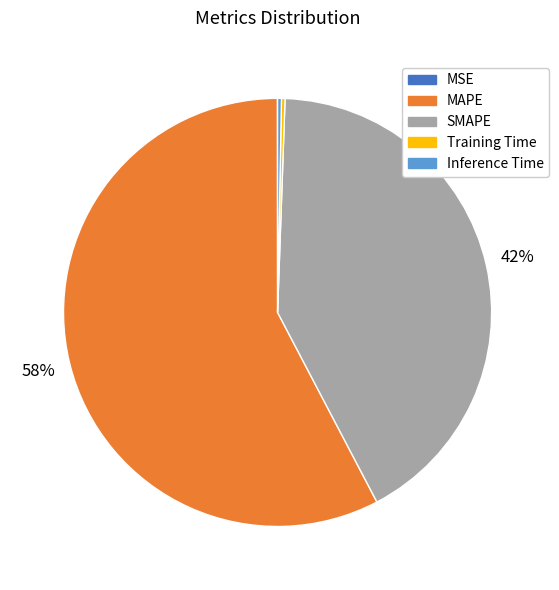

Which category has the biggest portion of the pie?

MAPE